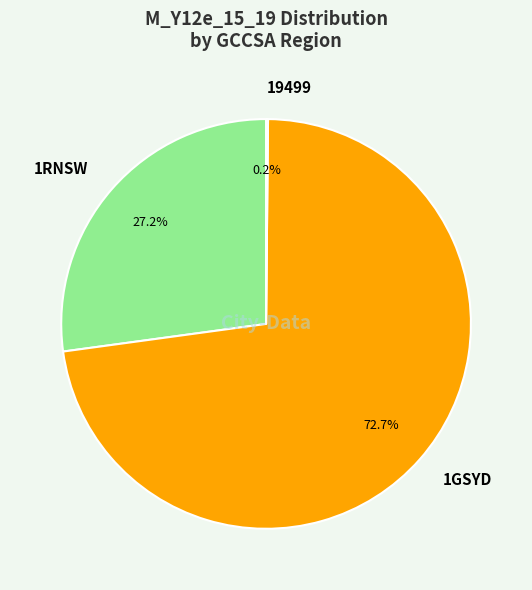

What percentage is the 1RNSW slice, to the nearest percent?

27%